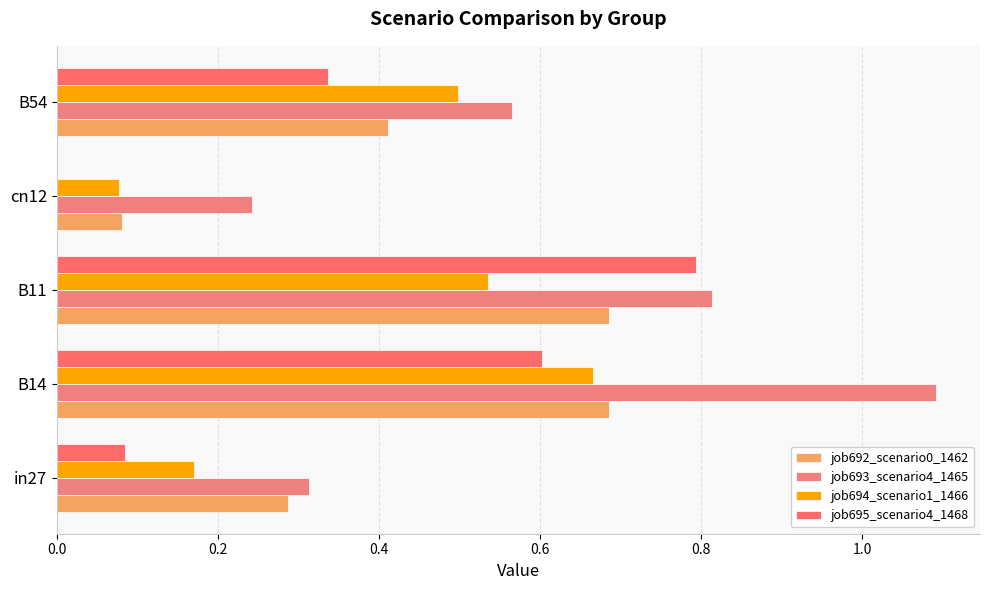

How many distinct data groups are displayed?

4